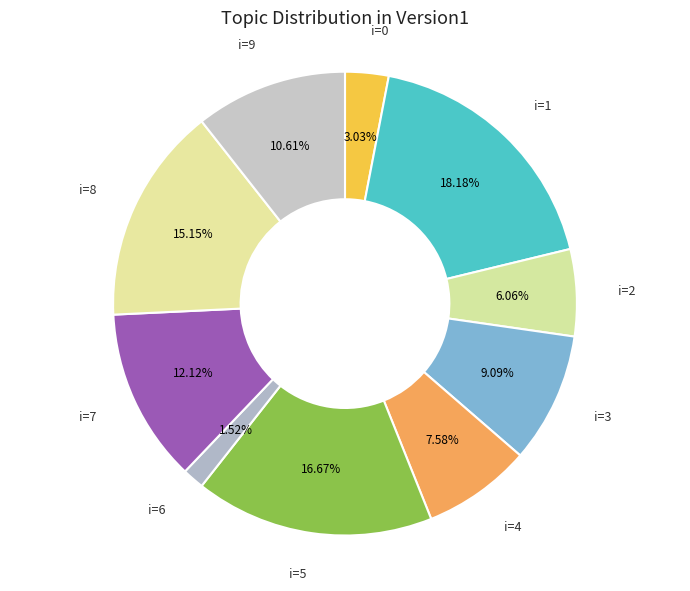

Rank the categories by value from lowest to highest.

i=6, i=0, i=2, i=4, i=3, i=9, i=7, i=8, i=5, i=1